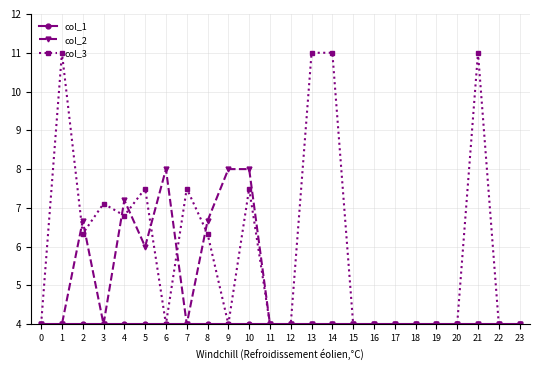

Does the chart have visible grid lines?

Yes